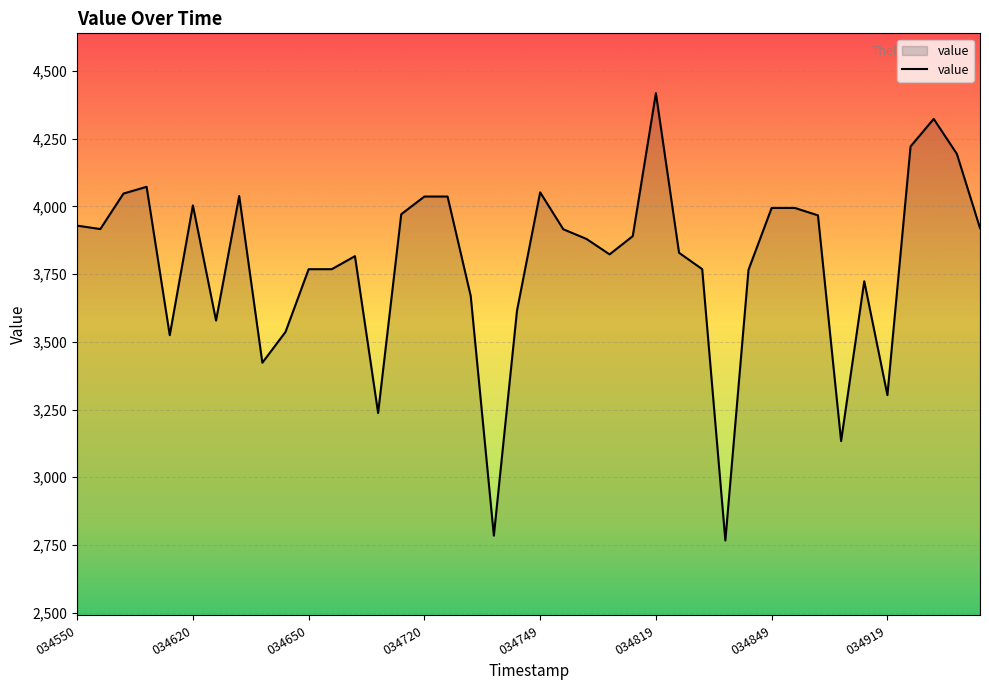

What is the greatest value displayed?

4417.6